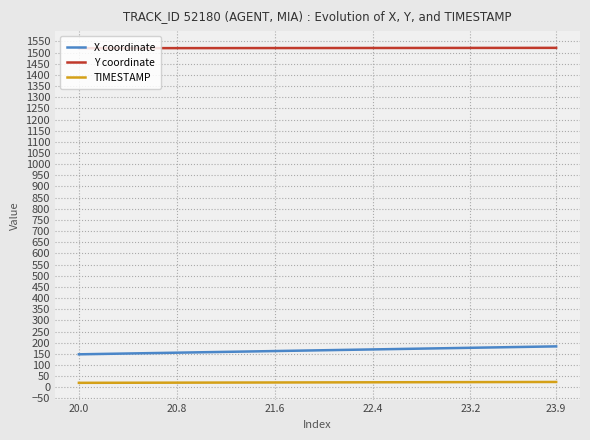

What are all the series names shown in the legend?

X coordinate, Y coordinate, TIMESTAMP